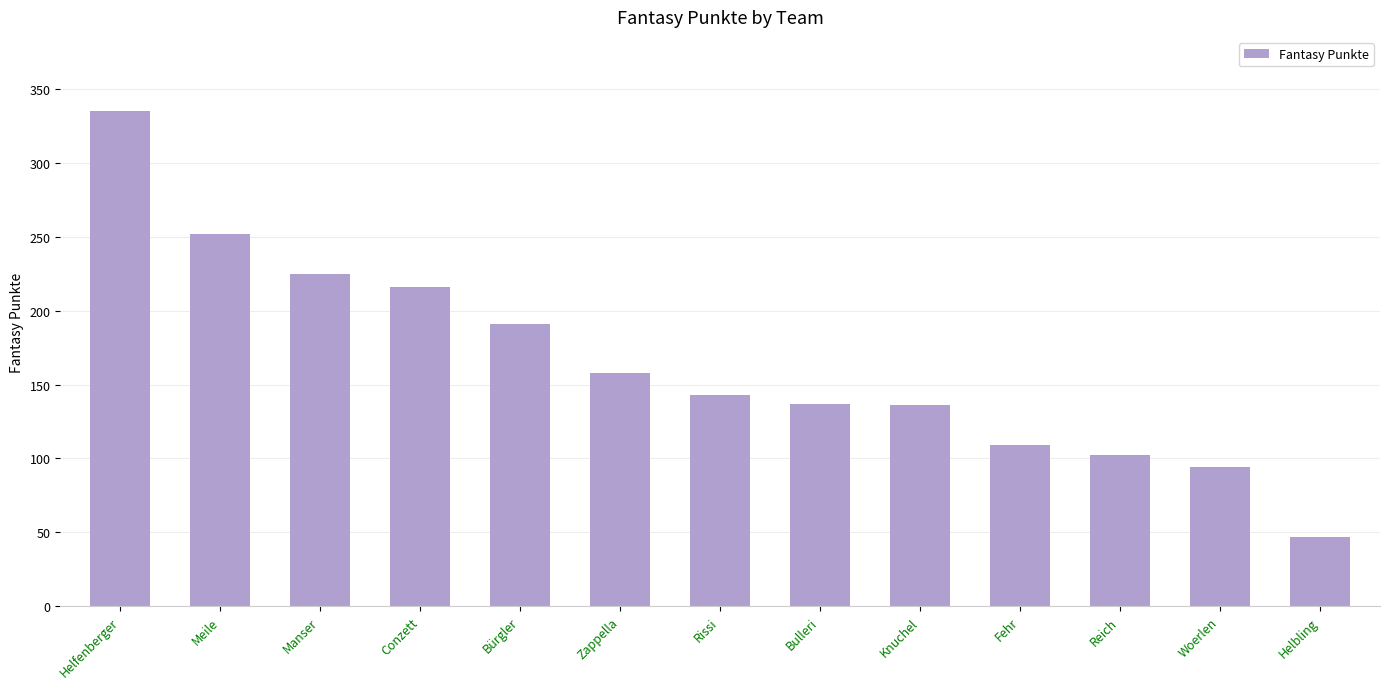

What is the change in value from Bürgler to Zappella?

-33